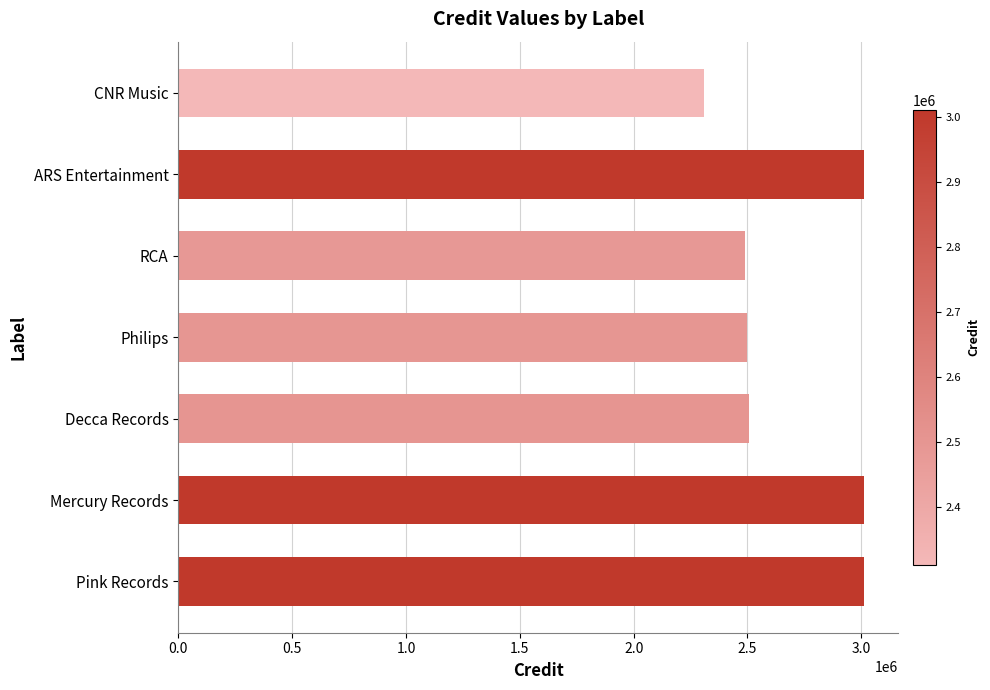

What is the value of the 5th bar from the top?

2505398